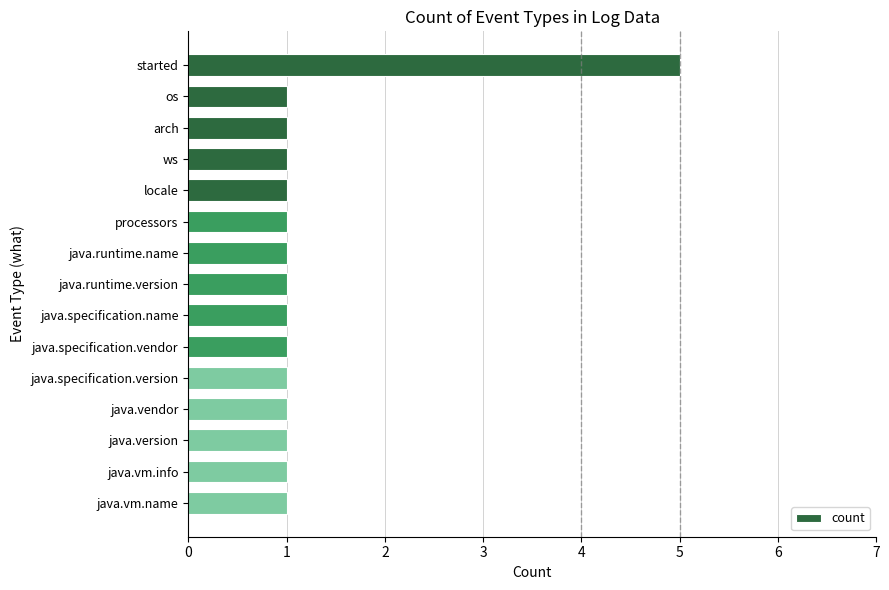

What is the value of the 13th bar from the top?

1